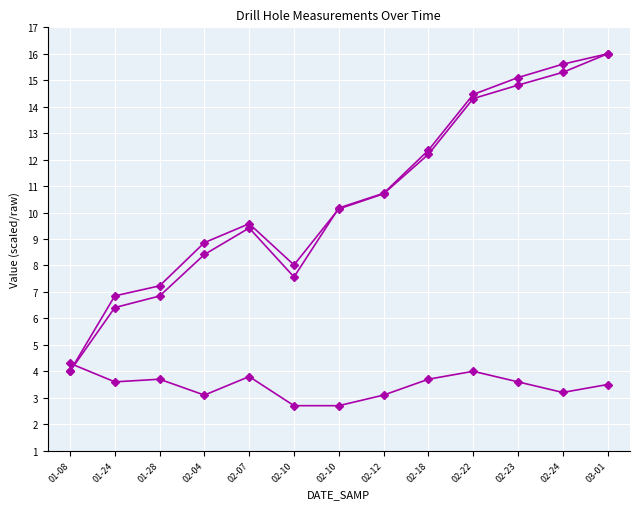

Reading left to right, list all the values displayed in this chart.

LOCATIONX: 01-08=4.0	01-24=6.8	01-28=7.2	02-04=8.9	02-07=9.6	02-10=8.0	02-10=10.1	02-12=10.7	02-18=12.2	02-22=14.3	02-23=14.8	02-24=15.3	03-01=16.0
LOCATIONY: 01-08=4.0	01-24=6.4	01-28=6.8	02-04=8.4	02-07=9.4	02-10=7.6	02-10=10.2	02-12=10.7	02-18=12.4	02-22=14.5	02-23=15.1	02-24=15.6	03-01=16.0
LENGTH: 01-08=4.3	01-24=3.6	01-28=3.7	02-04=3.1	02-07=3.8	02-10=2.7	02-10=2.7	02-12=3.1	02-18=3.7	02-22=4.0	02-23=3.6	02-24=3.2	03-01=3.5